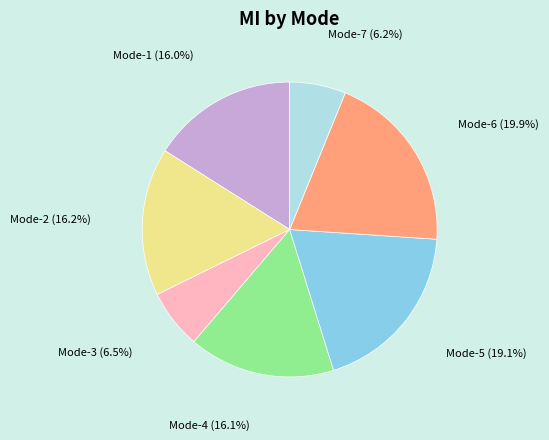

What is the ratio of the value at Mode-3 to the value at Mode-6?

0.3